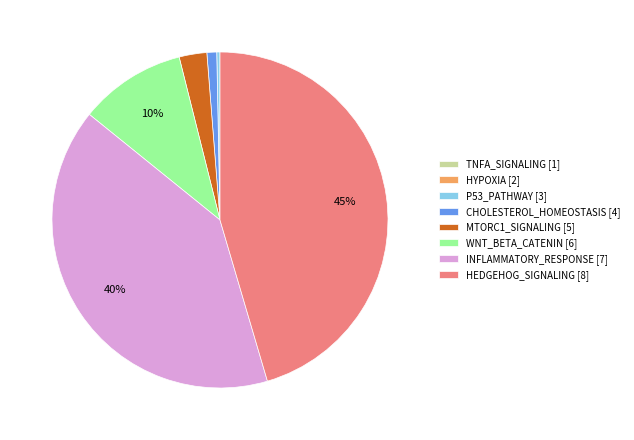

What is the largest slice in the pie chart?

HEDGEHOG_SIGNALING [8]